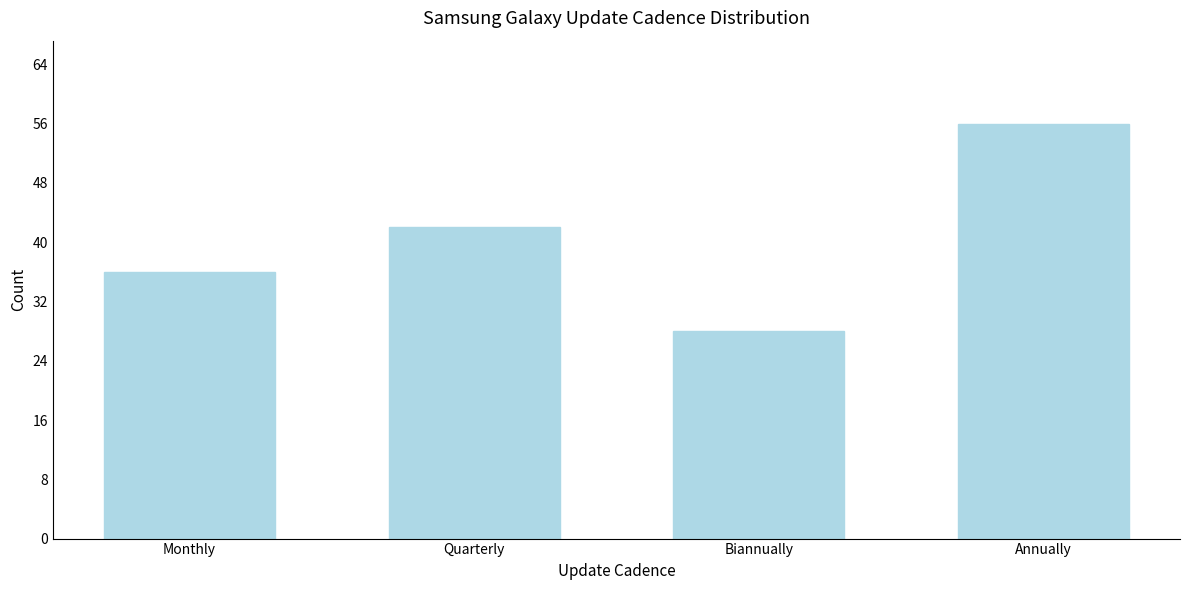

Reading left to right, what are all the values shown in this chart?

Monthly=36	Quarterly=42	Biannually=28	Annually=56